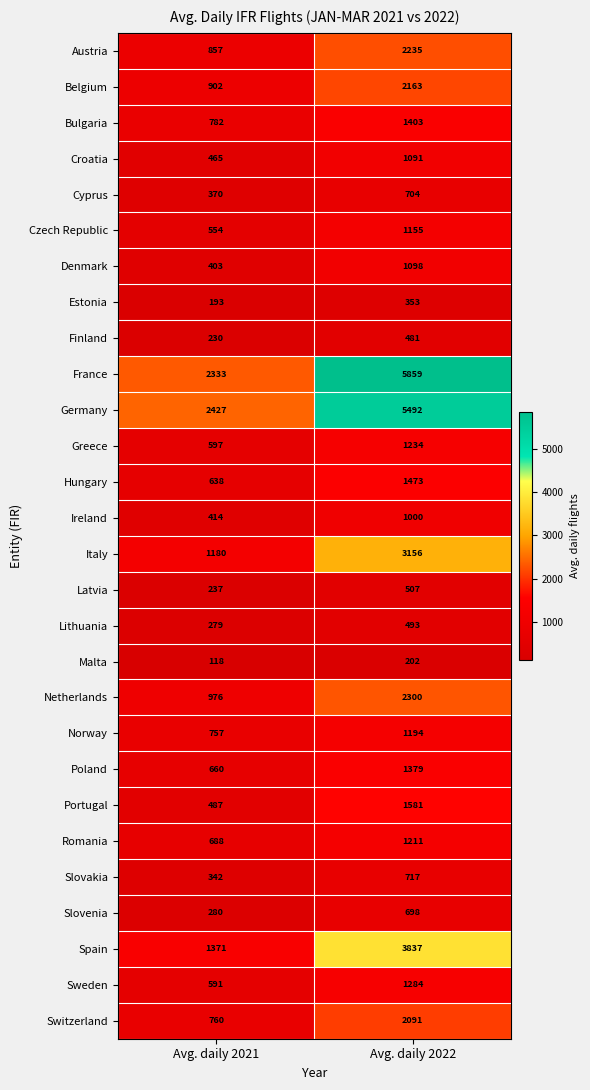

Which series changed the most between Avg. daily 2021 and Avg. daily 2022?

France